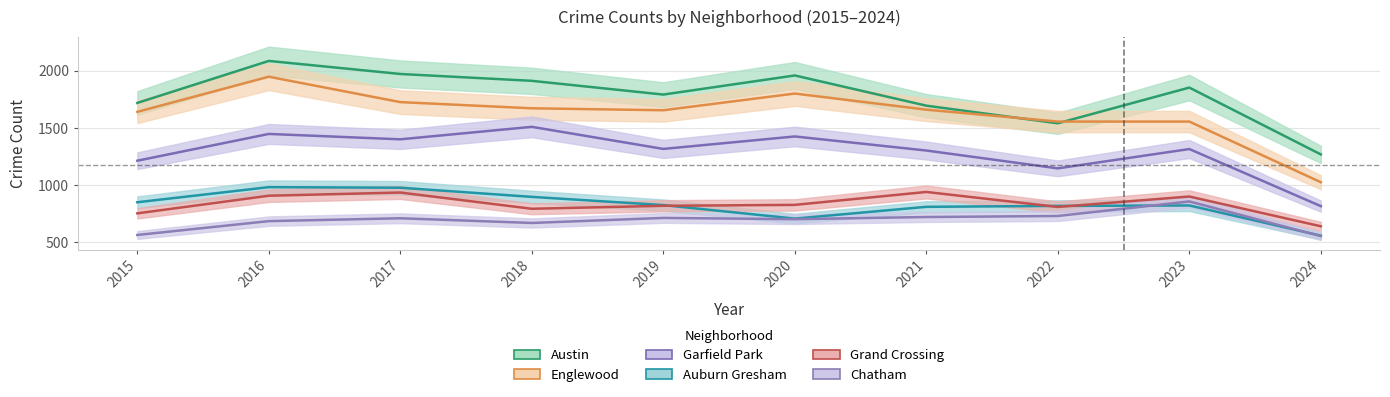

Which label corresponds to the smallest value in the chart?

2024